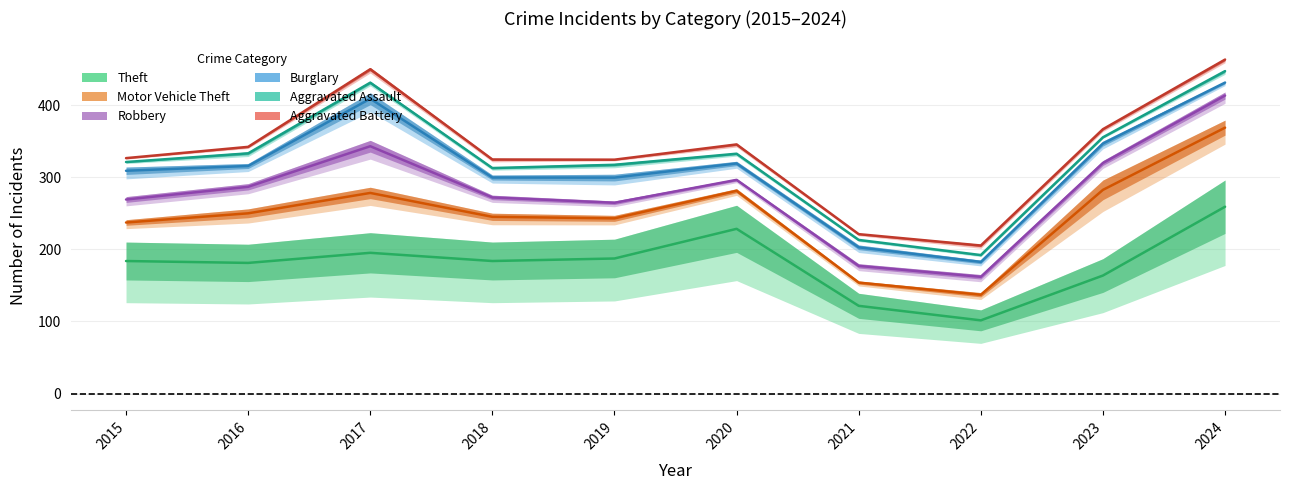

At which category is the sum across all series the highest?

2024